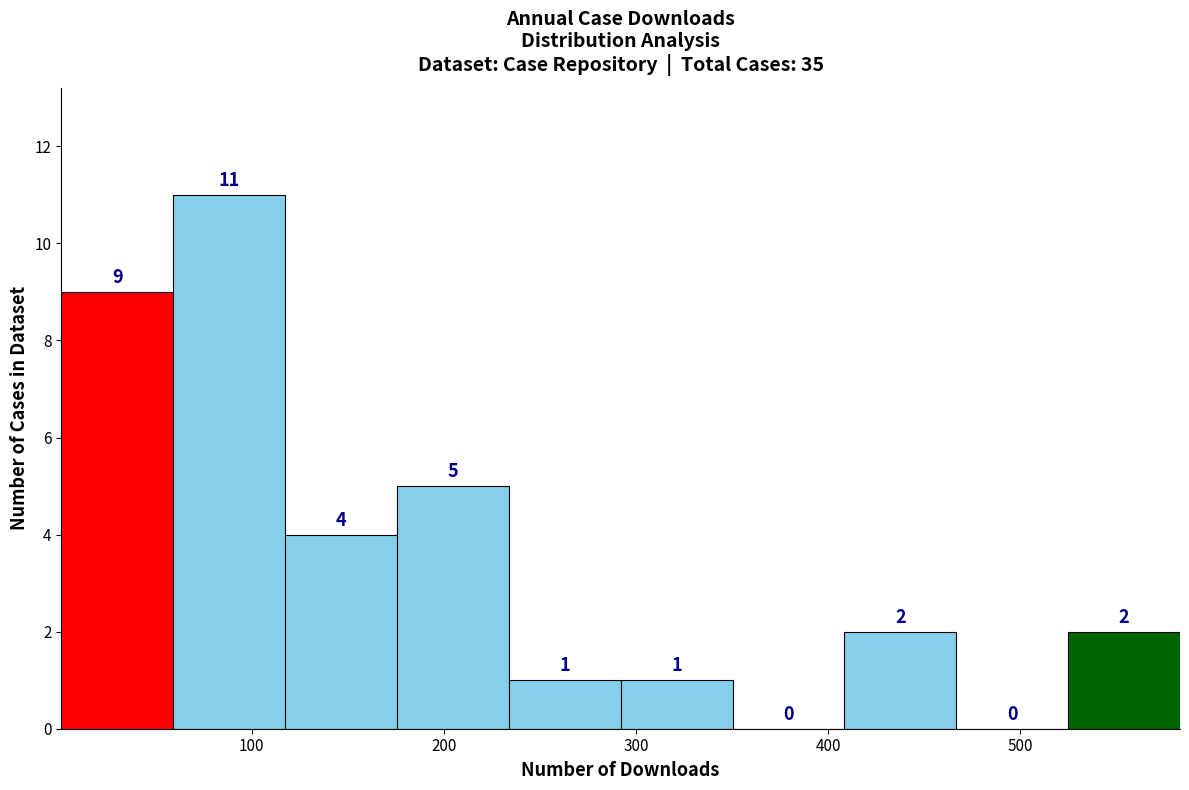

Over which range of the x-axis is the bar tallest?

60 to 120